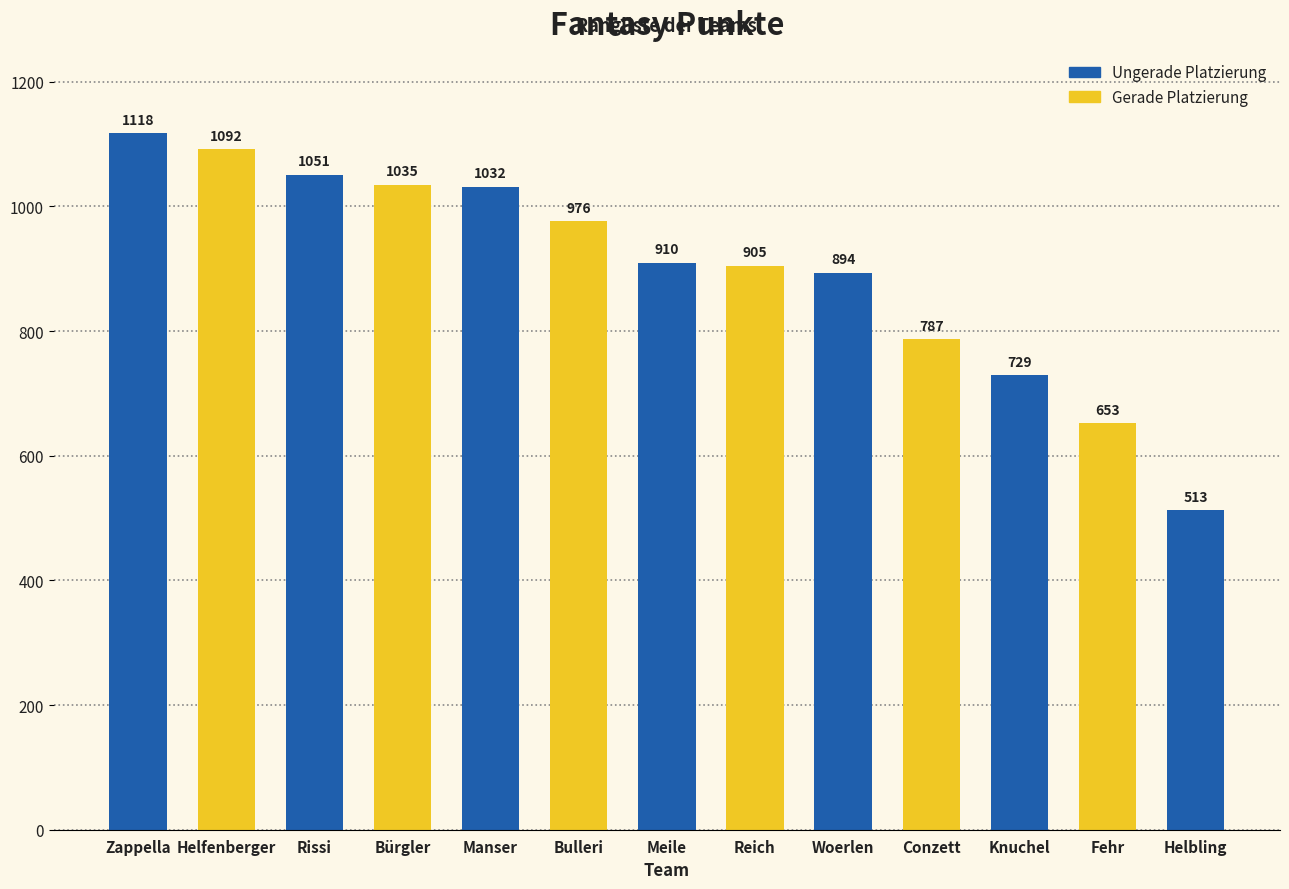

What is the value of the 4th bar from the left?

1035